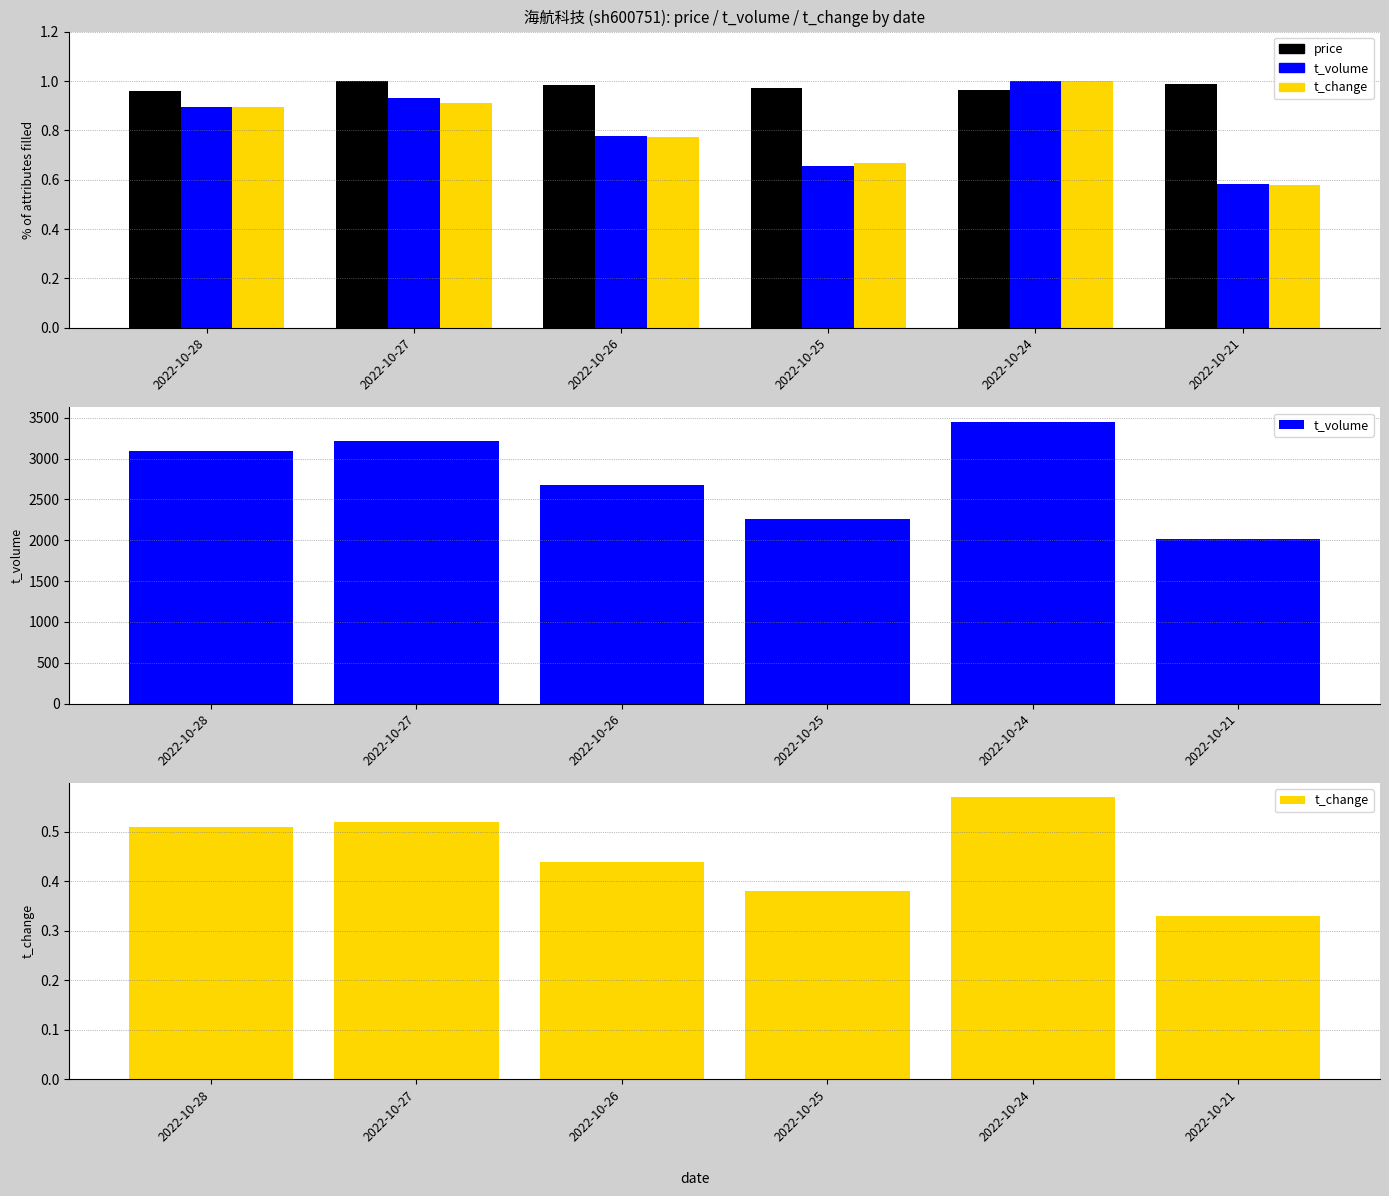

List the labels in order of t_volume value, smallest first.

2022-10-21, 2022-10-25, 2022-10-26, 2022-10-28, 2022-10-27, 2022-10-24